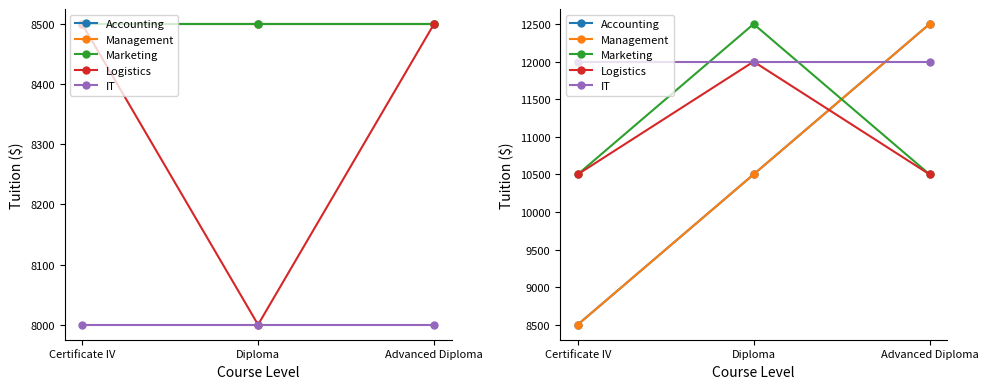

How many lines are shown in the chart?

5